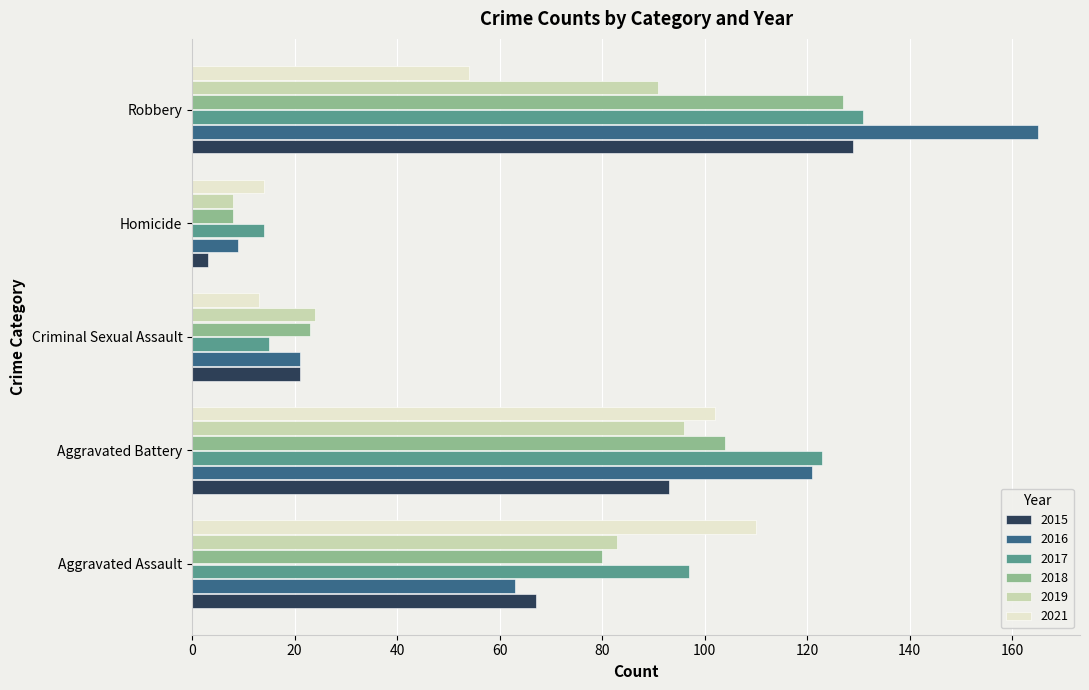

What is the total value across all series at Homicide?

56